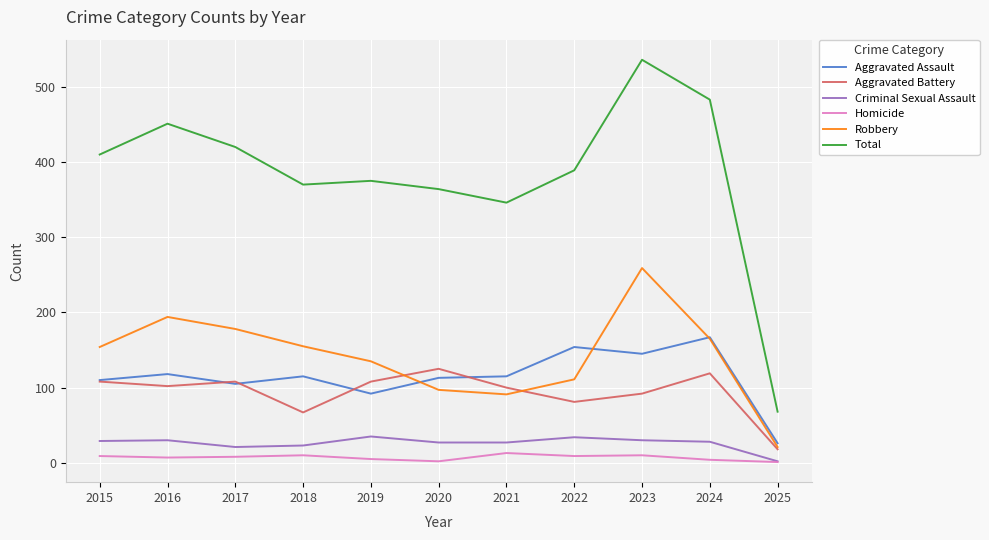

True or false: Criminal Sexual Assault and Robbery intersect in this chart.

False